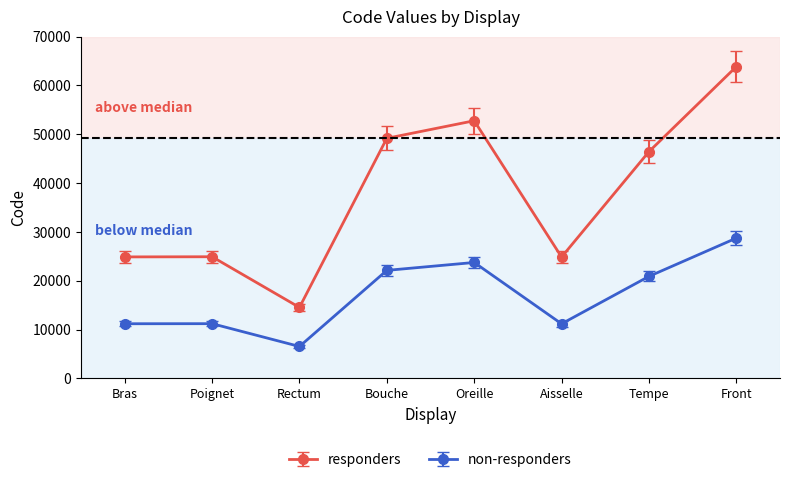

True or false: responders has a value of 52780.0 at Oreille.

True